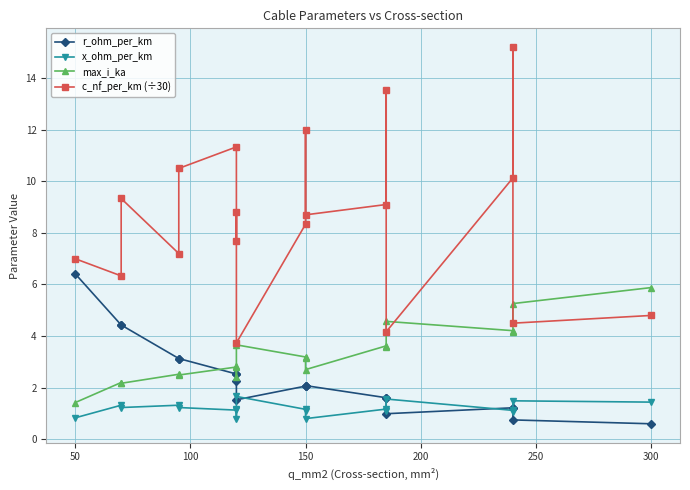

What is the greatest value displayed?

15.2